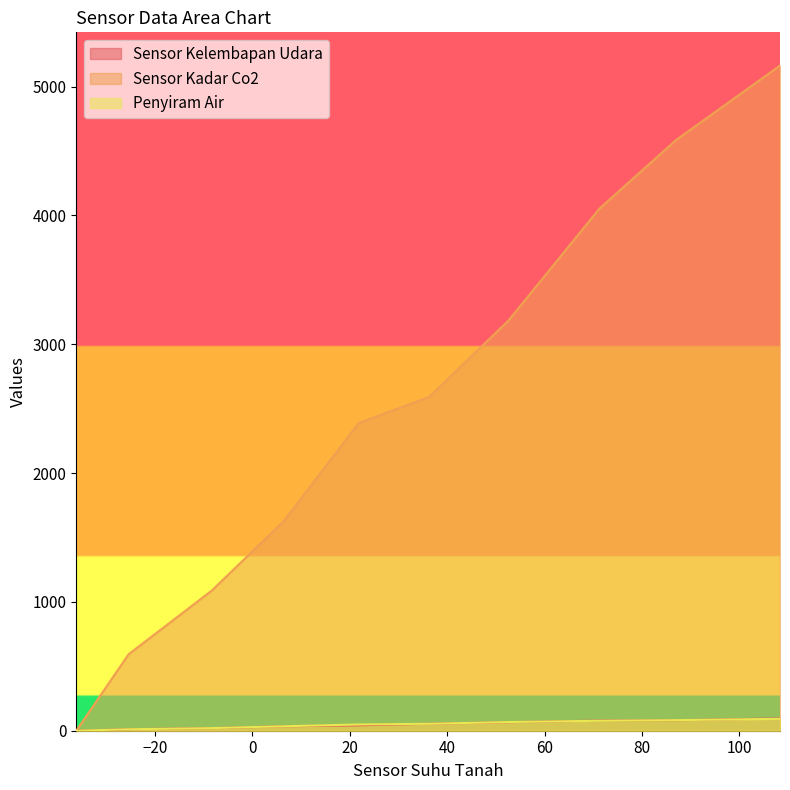

List the series in order of their peak value, lowest first.

Penyiram Air, Sensor Kelembapan Udara, Sensor Kadar Co2